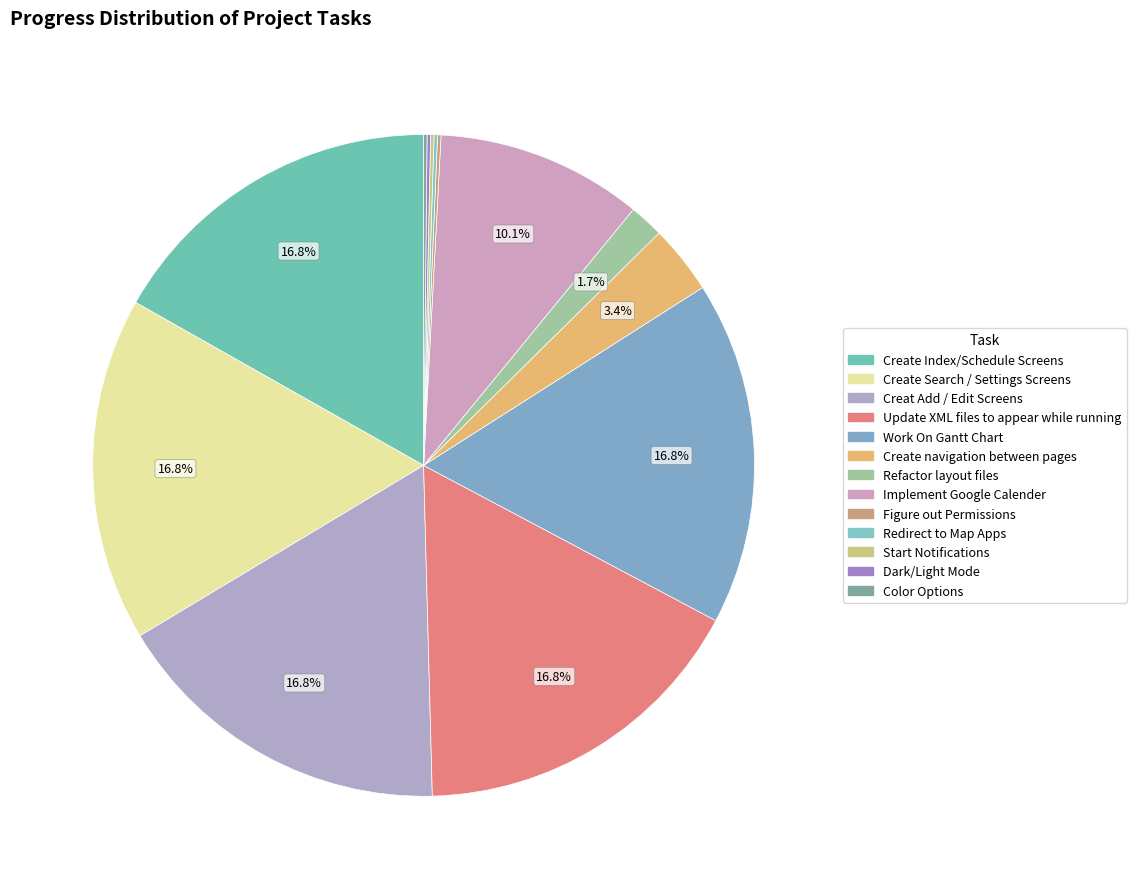

To the nearest percent, what is the difference between the largest and smallest slice percentages?

17%